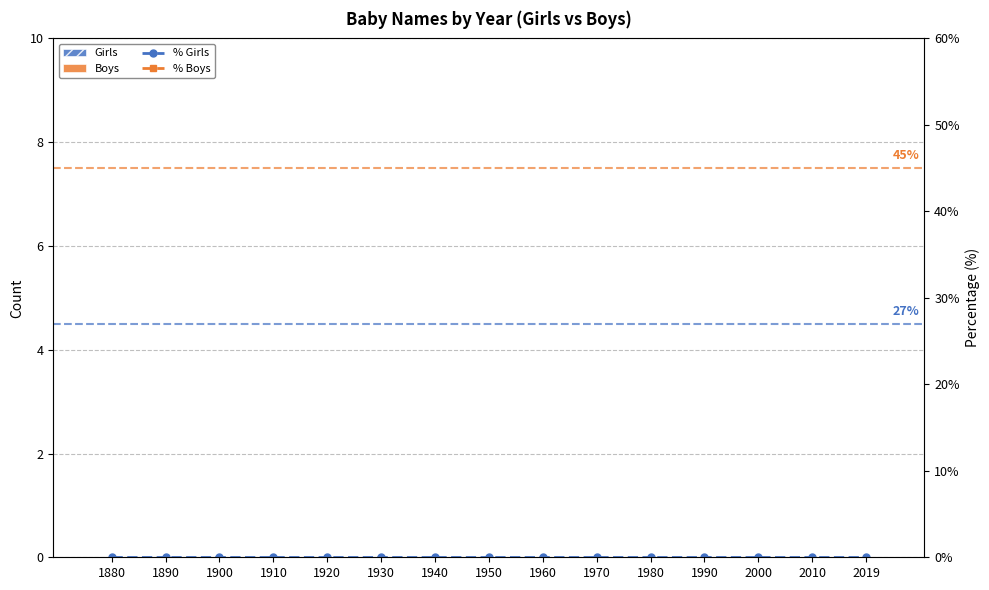

At 2010, list the series in order from smallest to largest.

Girls, Boys, % Girls, % Boys